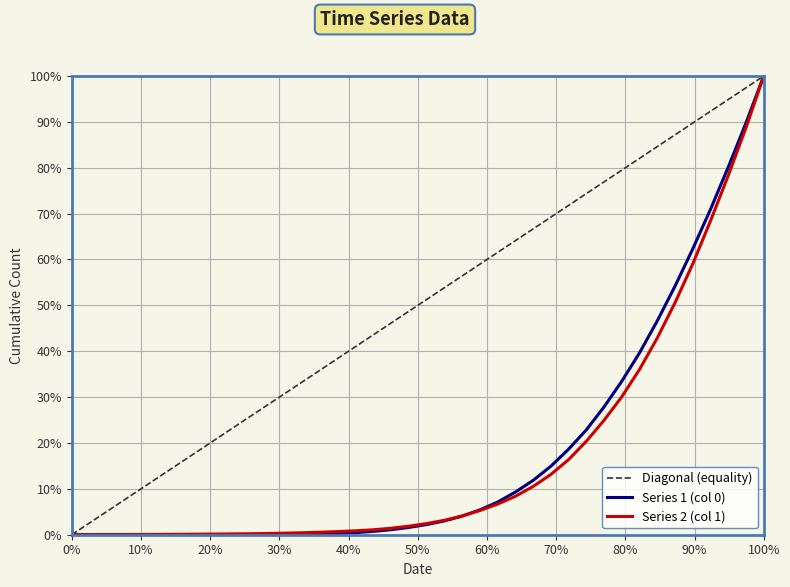

What is the difference between the maximum and minimum values in the Series 2 (col 1) series?

100.0